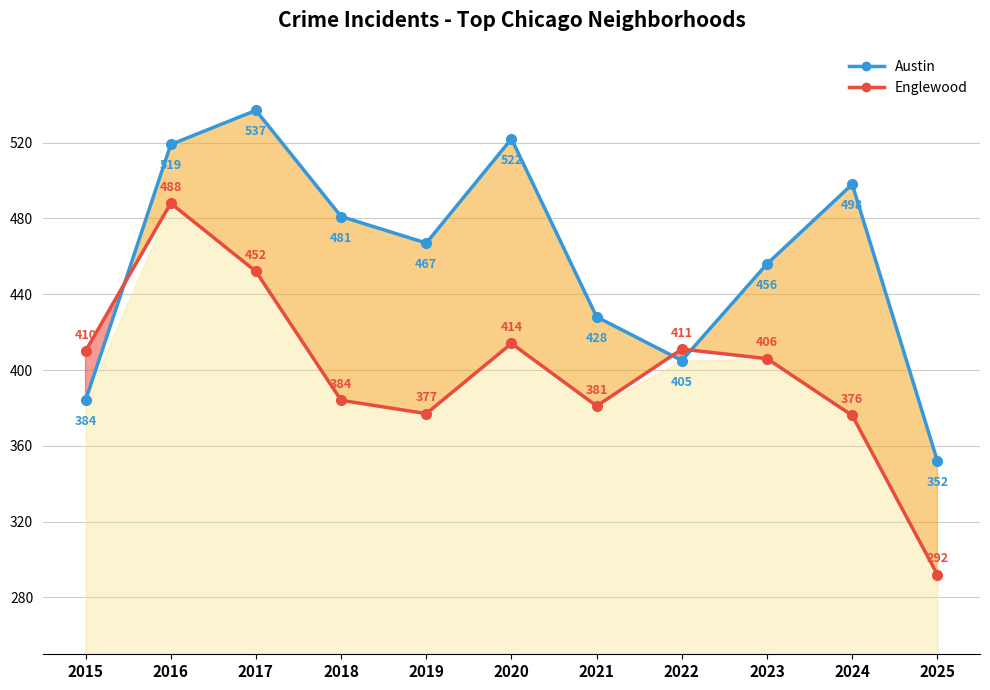

Which has a higher value, 2025 or 2021?

2021